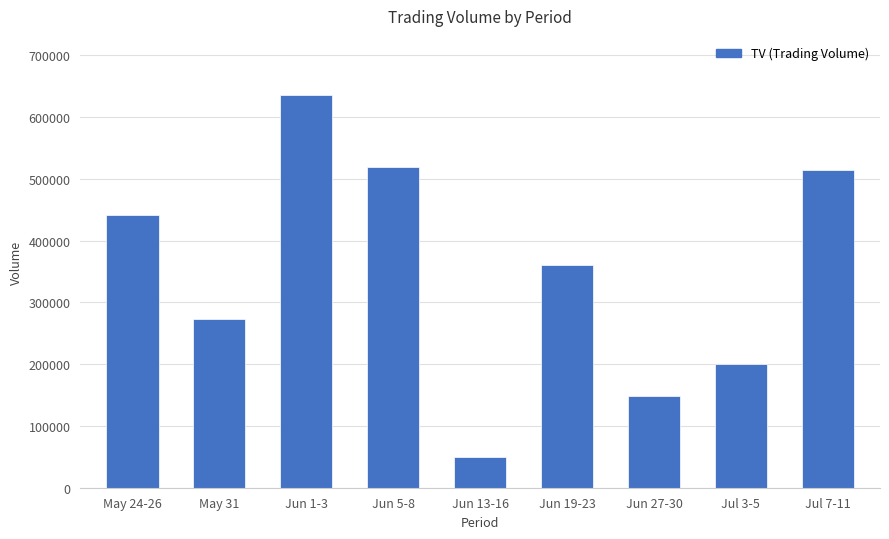

What is the average value?

349111